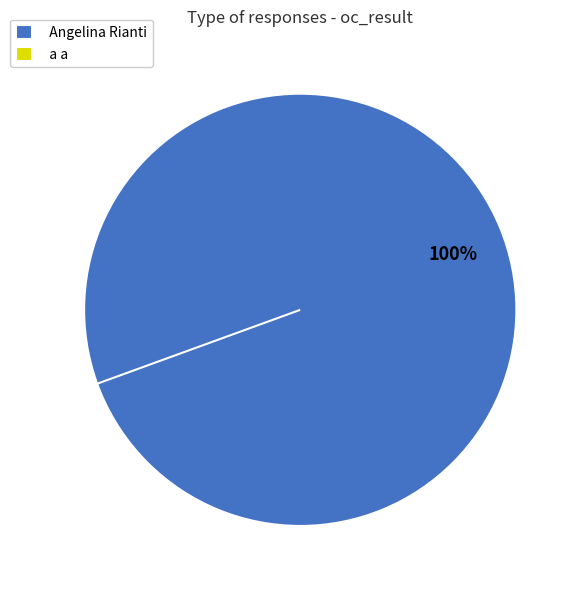

Does Angelina Rianti account for over 50% of the chart?

Yes